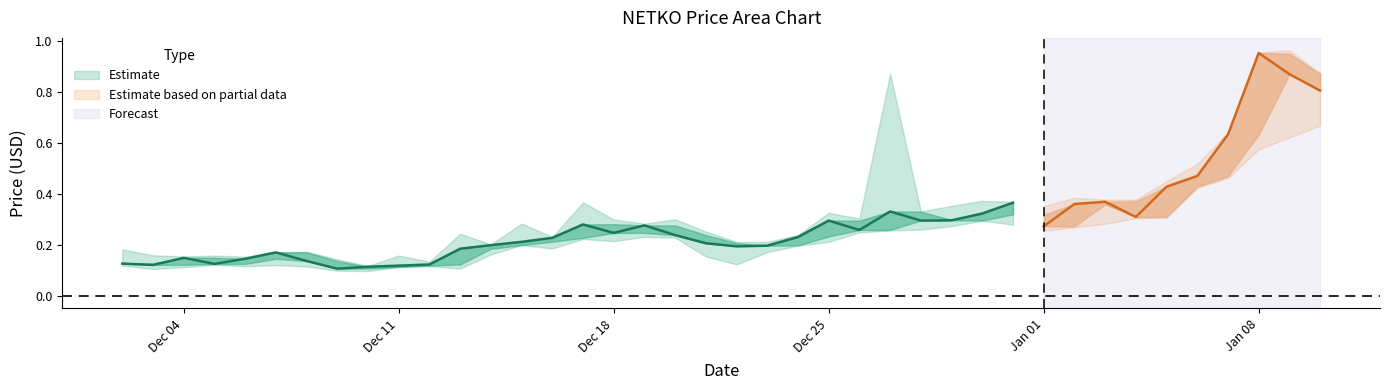

Does the chart display data point markers on the line(s)?

No